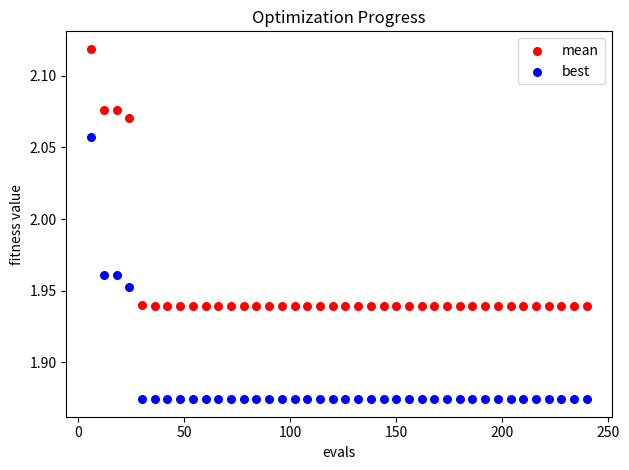

What is the X range (max minus min) for the scatter plot?

234.0